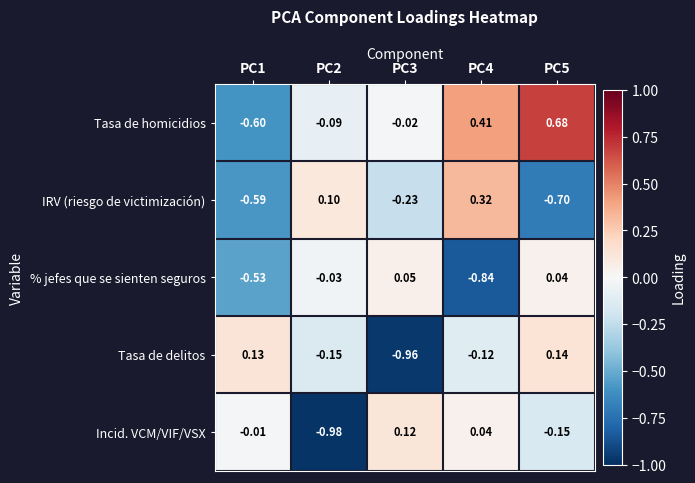

Which label corresponds to the largest value in the chart?

PC5